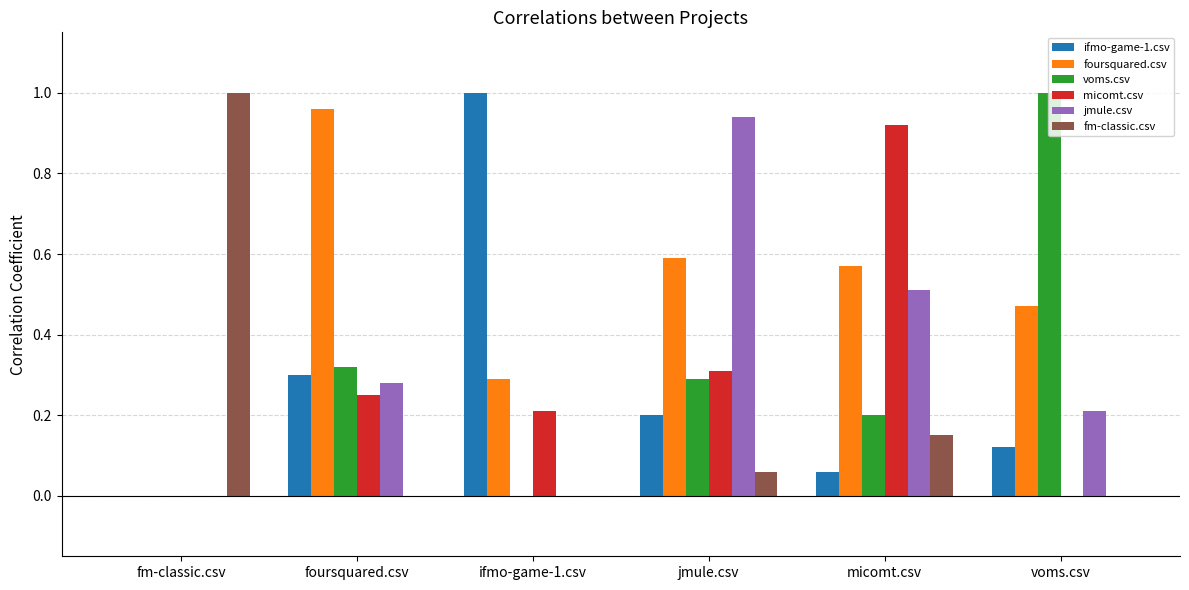

At which label does fm-classic.csv reach its peak?

fm-classic.csv